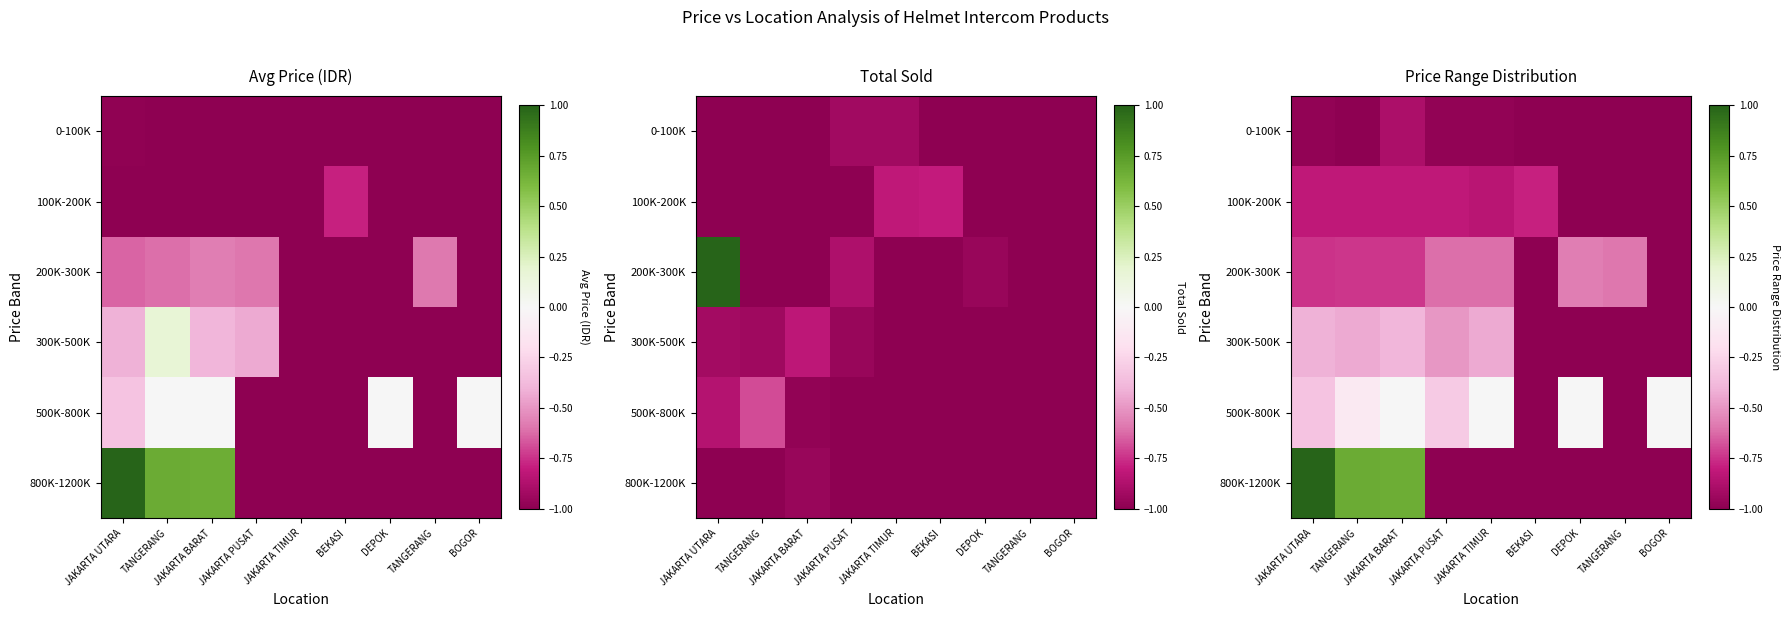

Which has a higher value, JAKARTA UTARA or BEKASI?

JAKARTA UTARA